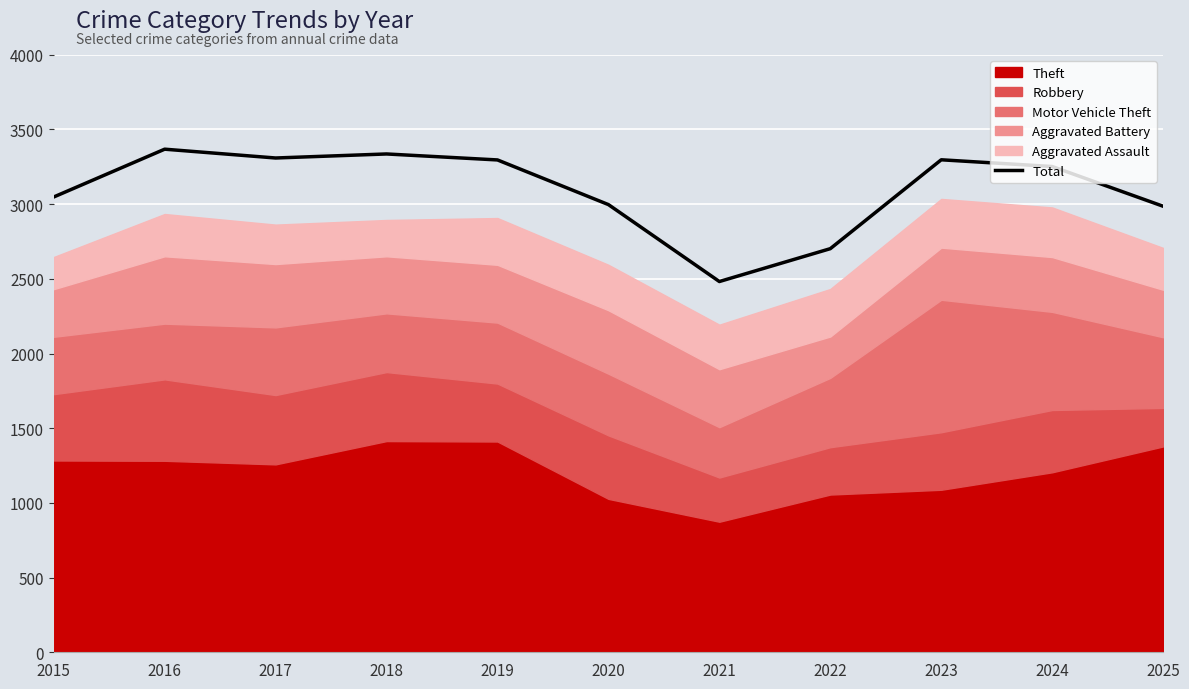

At which label does the data first exceed 3252?

2016